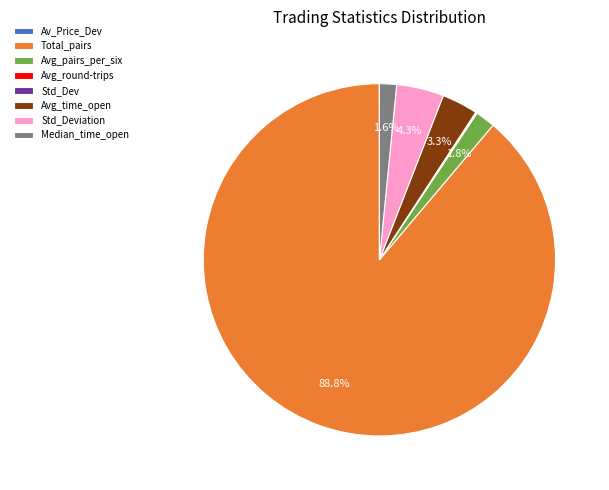

Is Total_pairs the majority of the pie?

Yes